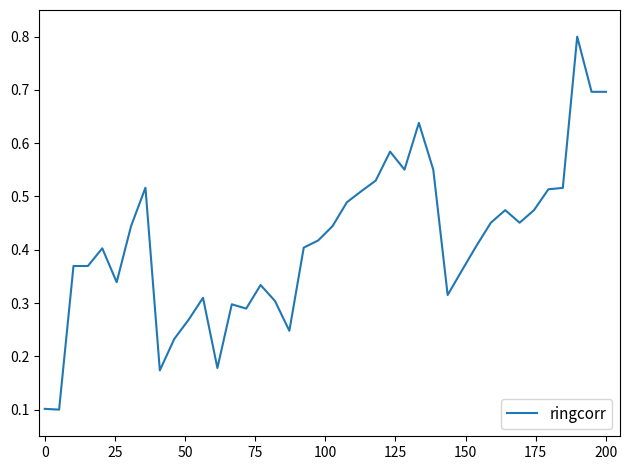

What is the sum of all values?

16.6